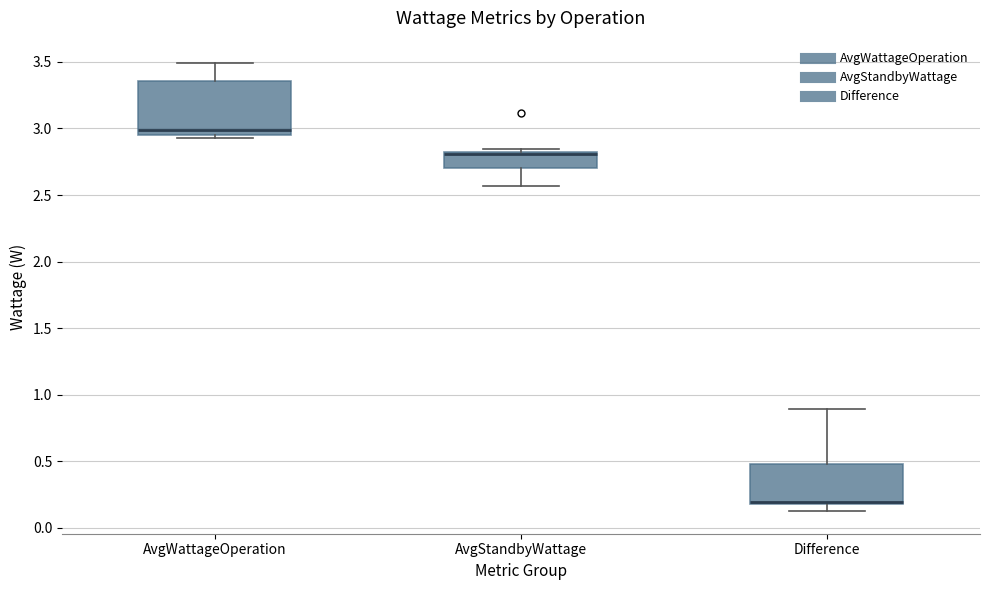

Reading left to right, transcribe this box plot: for each box, give where its median line is, the range the box spans, and where its two whiskers end, as read against the y-axis. The values are not printed on the chart, so give them approximately, as read against the axis.

AvgWattageOperation: median 3.00, box 2.95 to 3.35, whiskers 2.95 (just below the box's lower edge) to 3.50
AvgStandbyWattage: median 2.80, box 2.70 to 2.85, whiskers 2.55 to 2.85 (just above the box's upper edge)
Difference: median 0.20 (just above the box's lower edge), box 0.20 to 0.50, whiskers 0.10 to 0.90